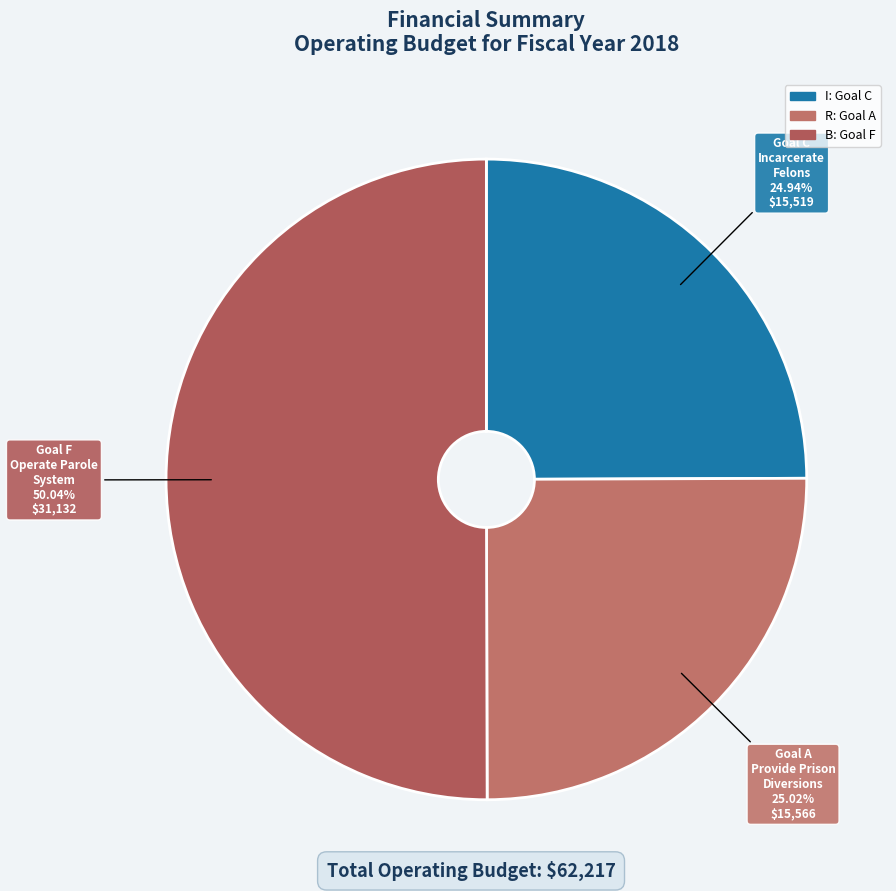

What percentage is the I slice, to the nearest percent?

25%